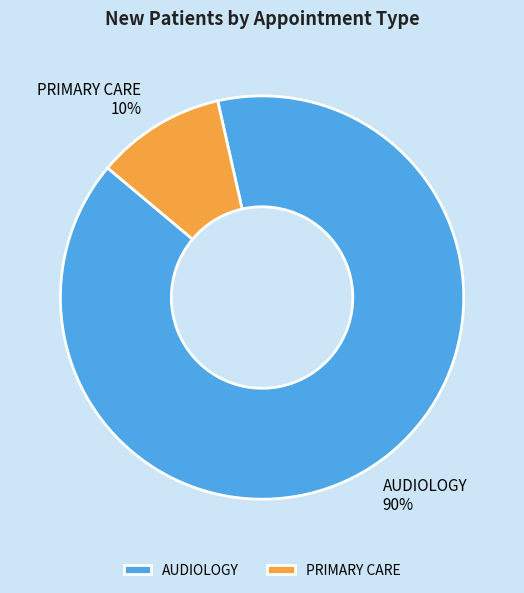

To the nearest percent, what is the combined percentage of AUDIOLOGY and PRIMARY CARE?

100%